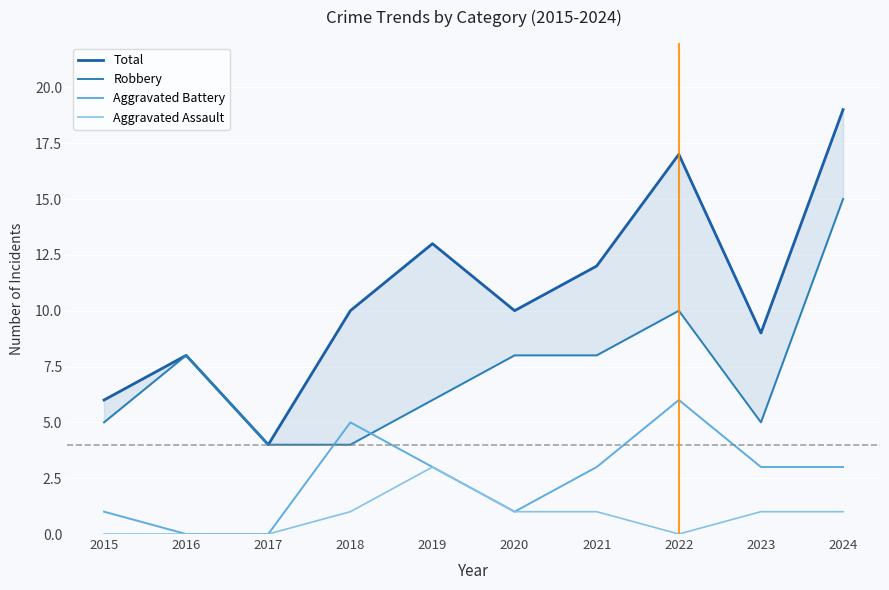

What are all the series names shown in the legend?

Total, Robbery, Aggravated Battery, Aggravated Assault